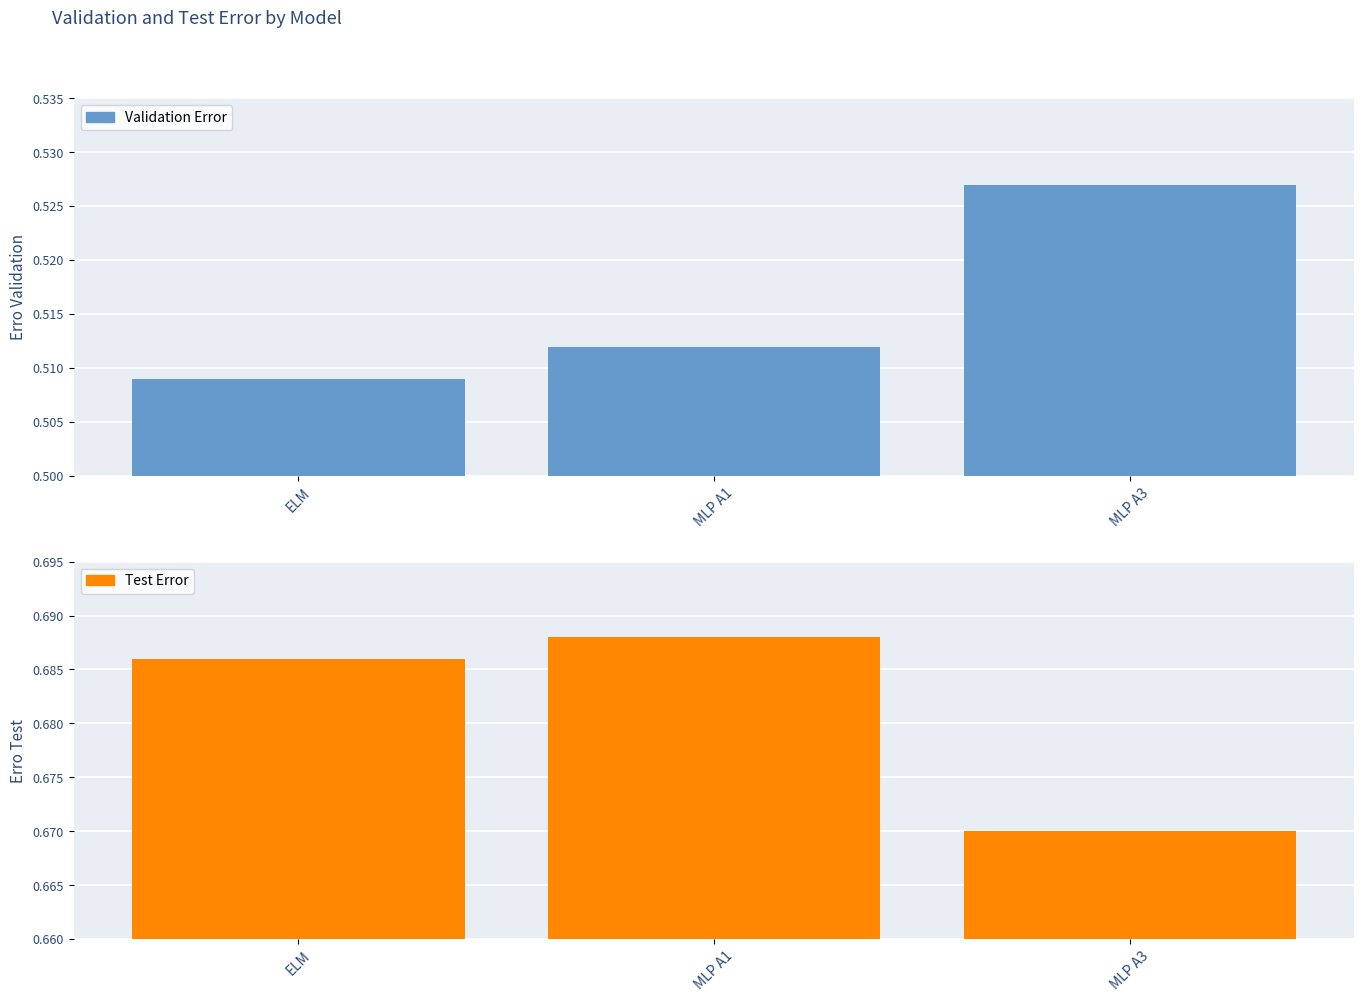

Between ELM and MLP A1, which is larger?

MLP A1